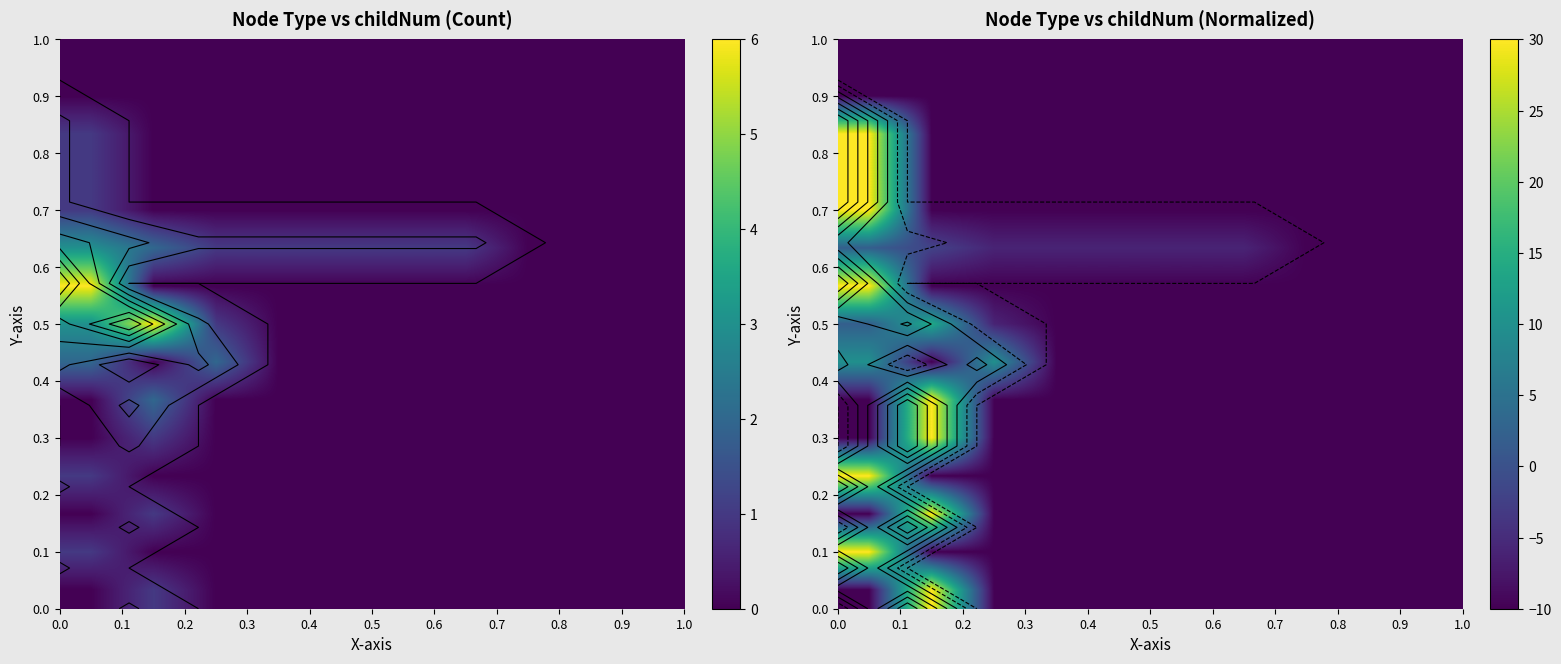

What is the smallest value displayed?

-10